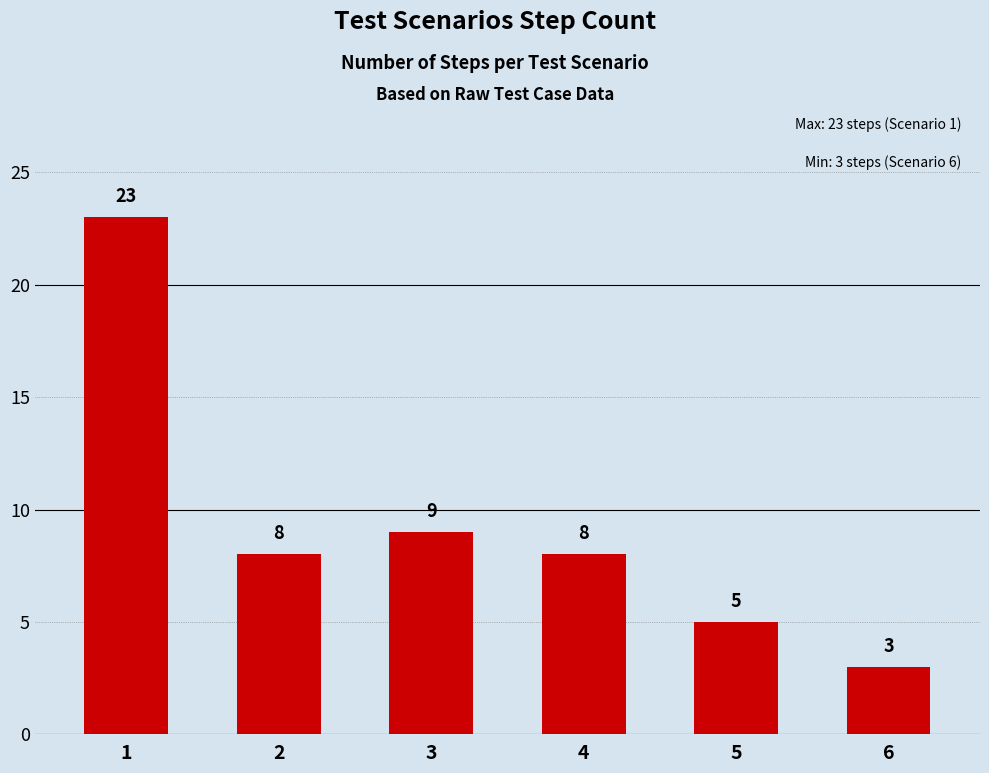

What is the maximum value shown in the chart?

23